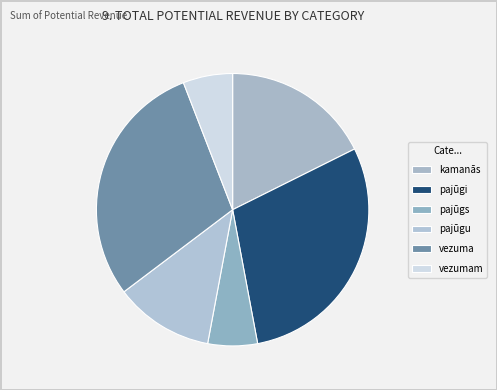

To the nearest percent, what percentage of the pie is pajūgs?

6%